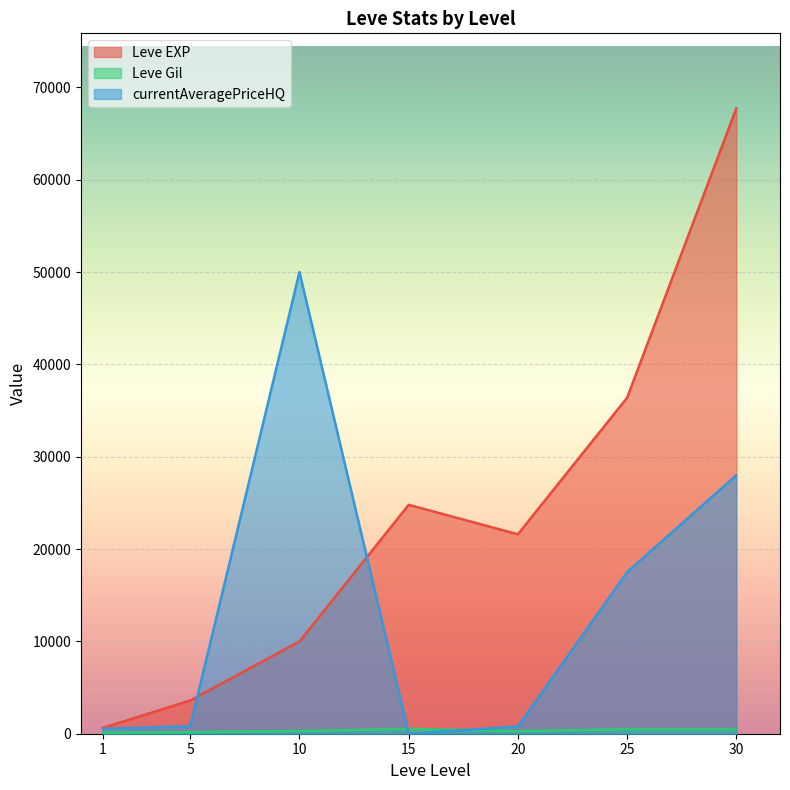

What are all the series names shown in the legend?

Leve EXP, Leve Gil, currentAveragePriceHQ